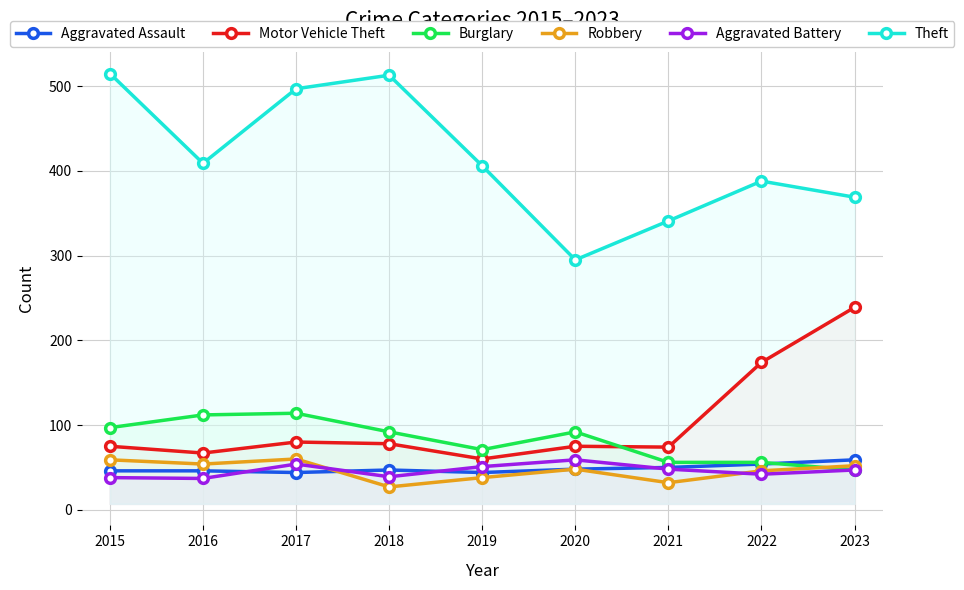

At which label is Motor Vehicle Theft closest to 149?

2022